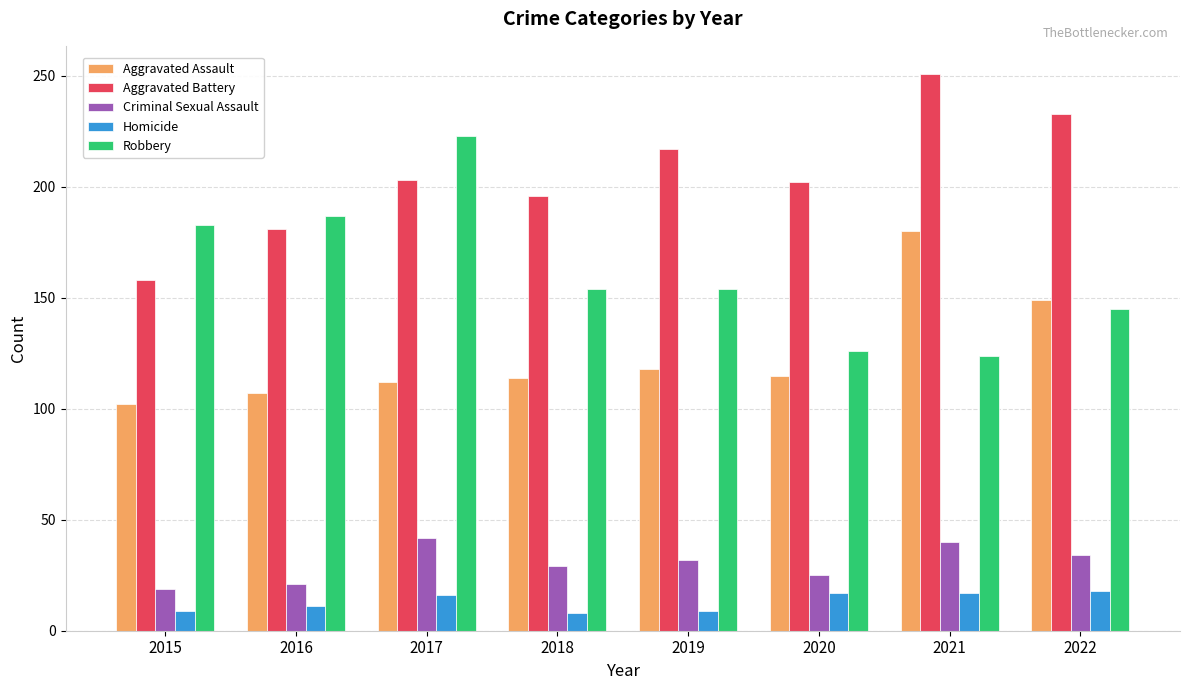

What is the average value of the Homicide series?

13